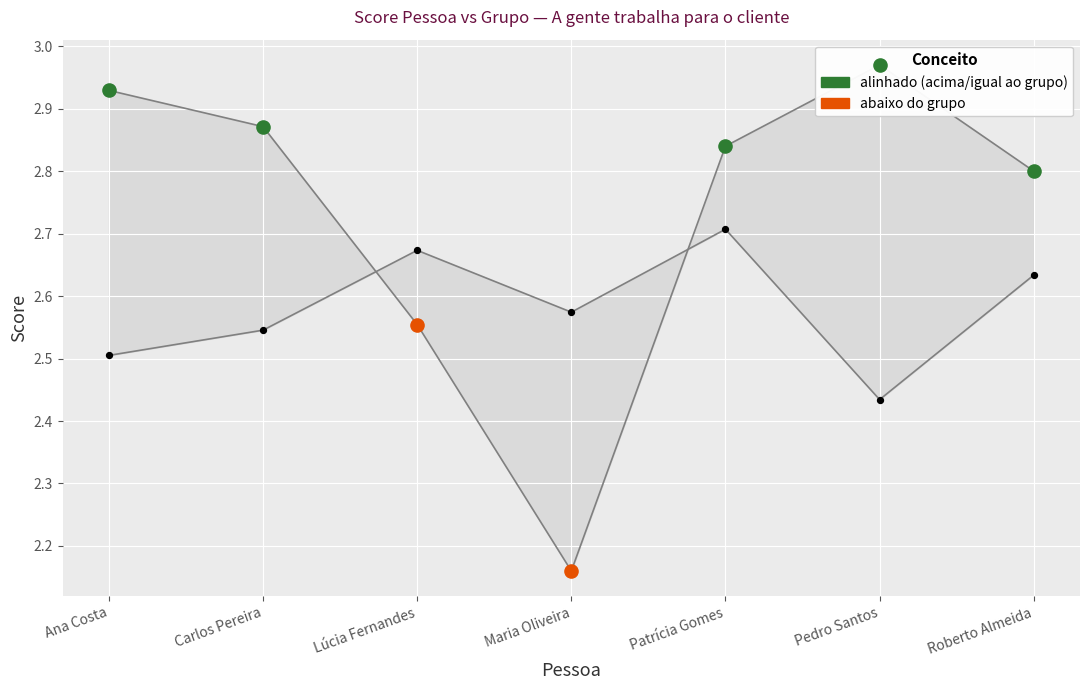

Which series contains the highest Y value?

Pessoa (score)